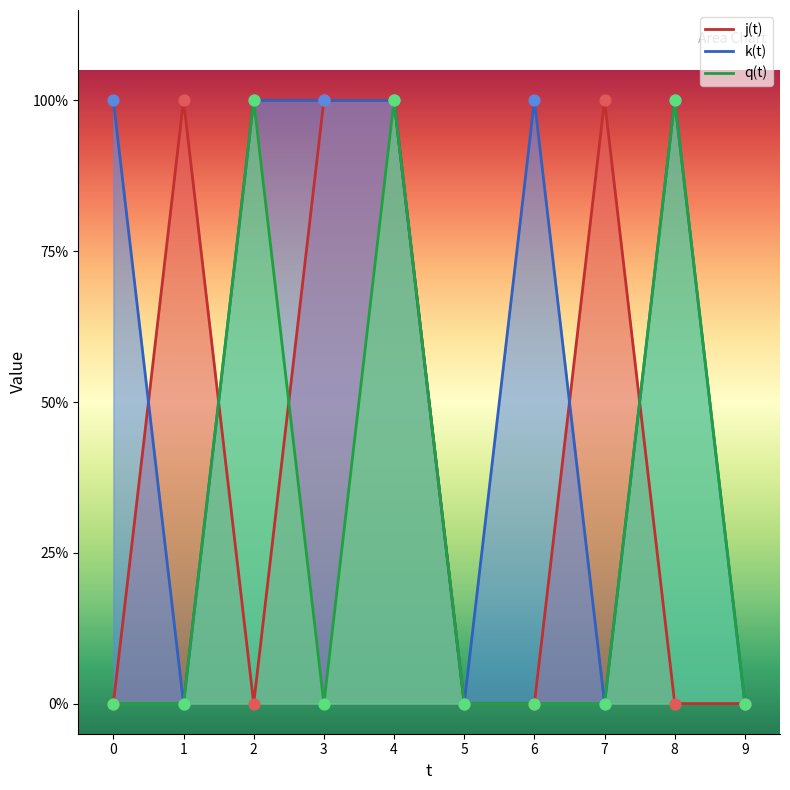

At which category is the sum across all series the highest?

4